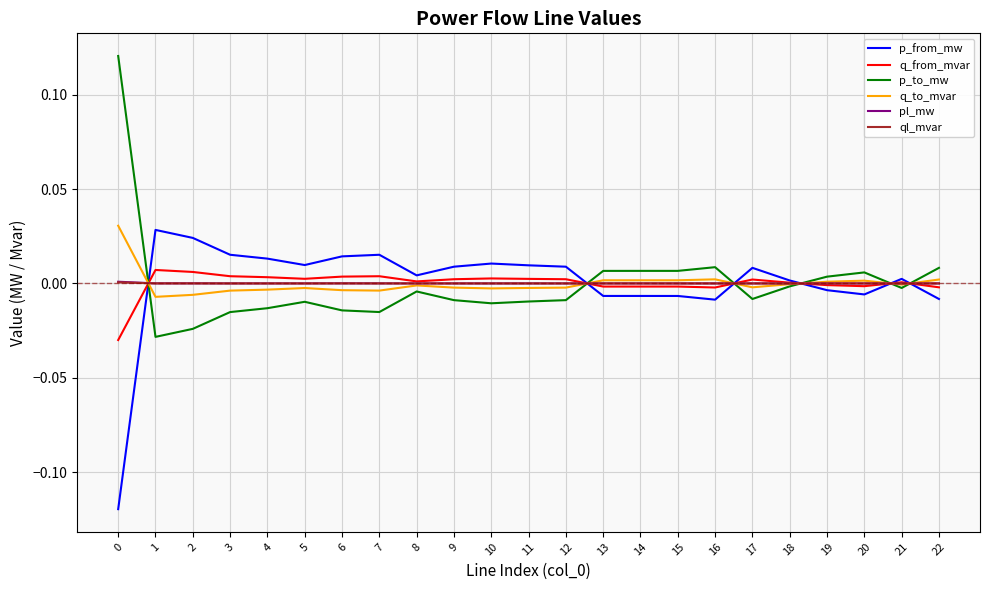

Is the value of p_to_mw at 22 greater than the value of q_to_mvar at 3?

Yes